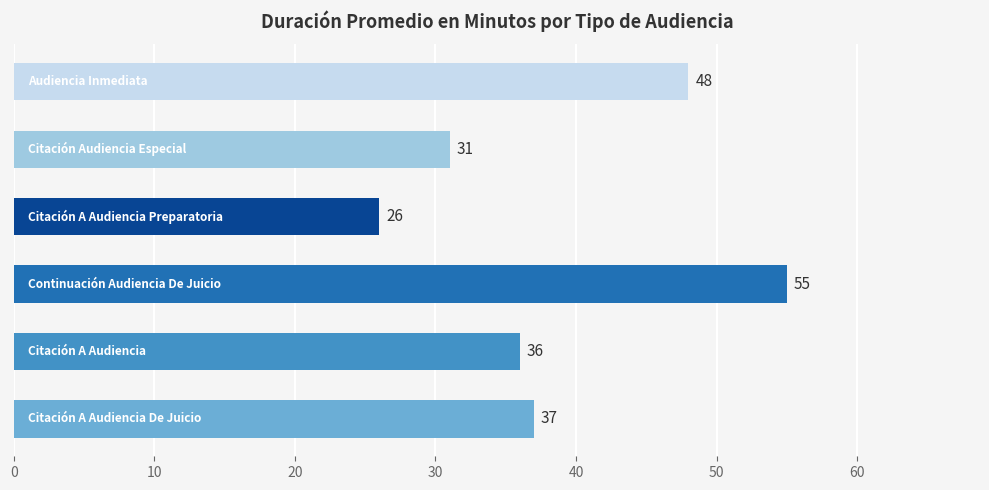

What is the sum of all values?

233